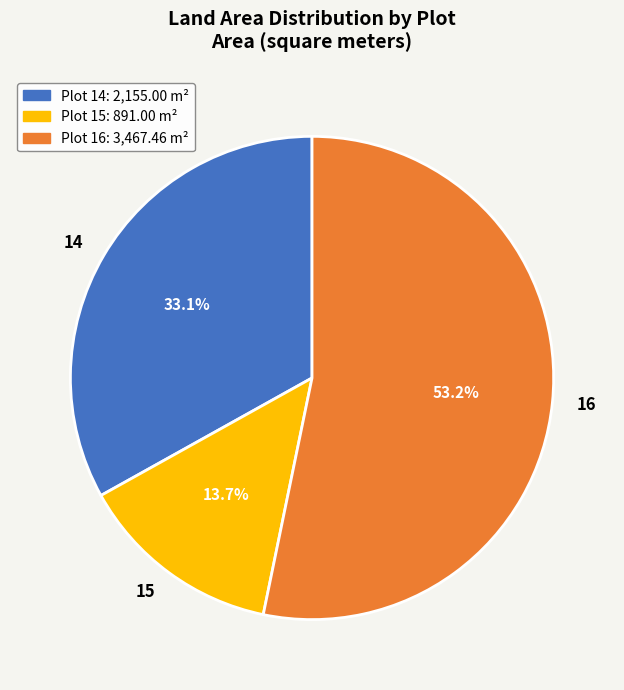

Does 14 represent more than half of the total?

No